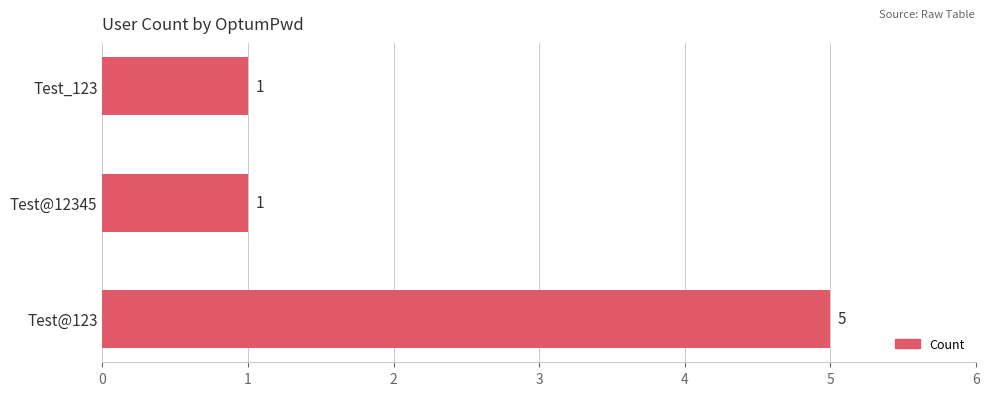

The value at Test@123 is 7. True or false?

False